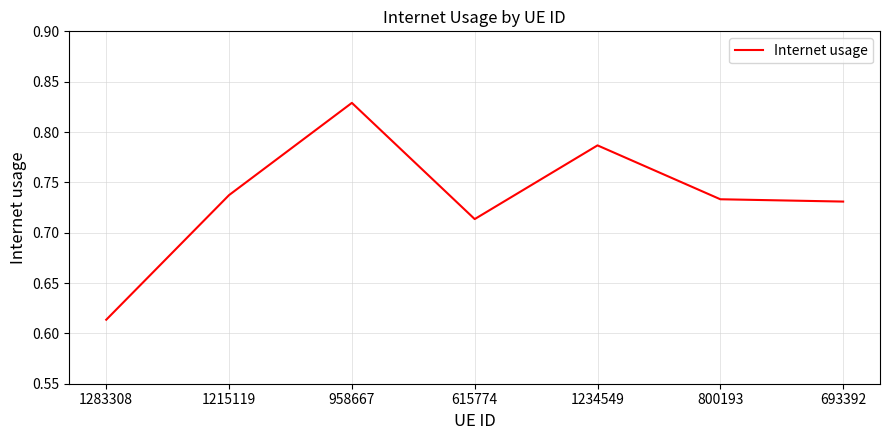

At which category does the chart reach its minimum across all series?

1283308